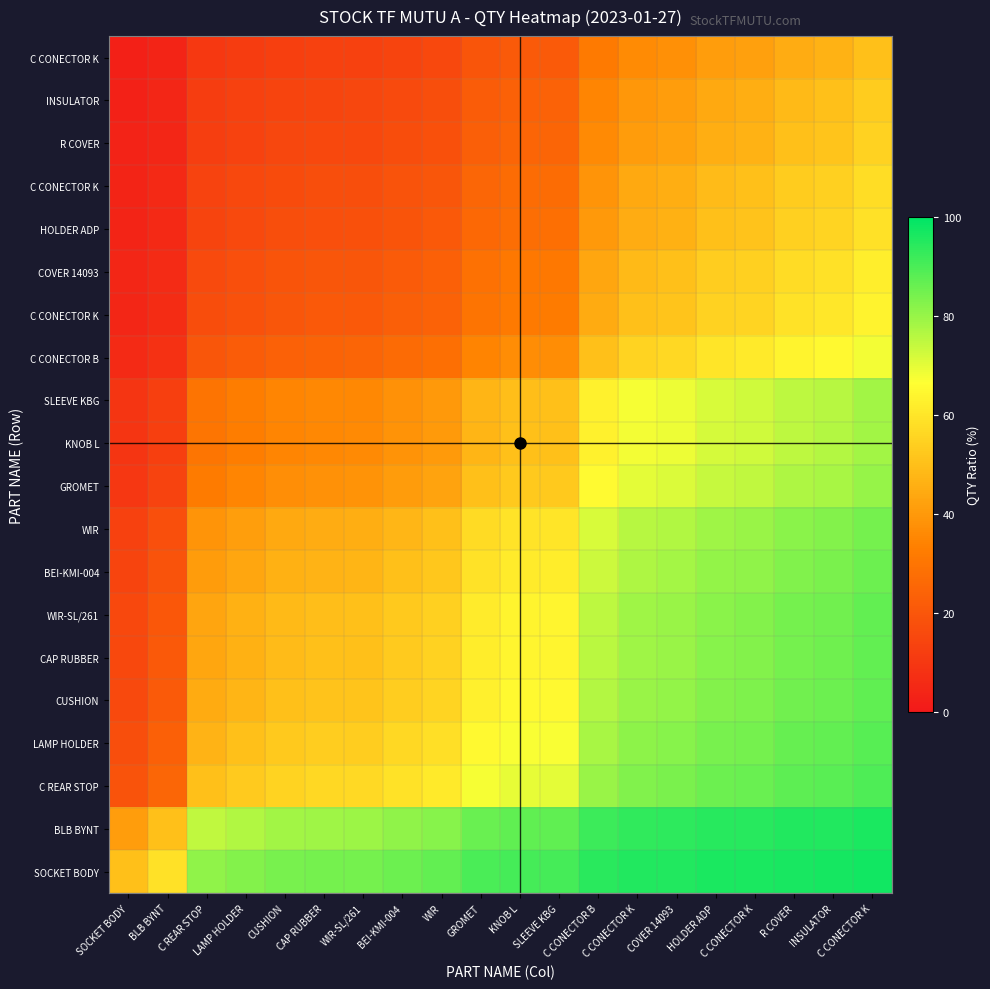

At which category does the chart reach its peak across all series?

C CONECTOR K